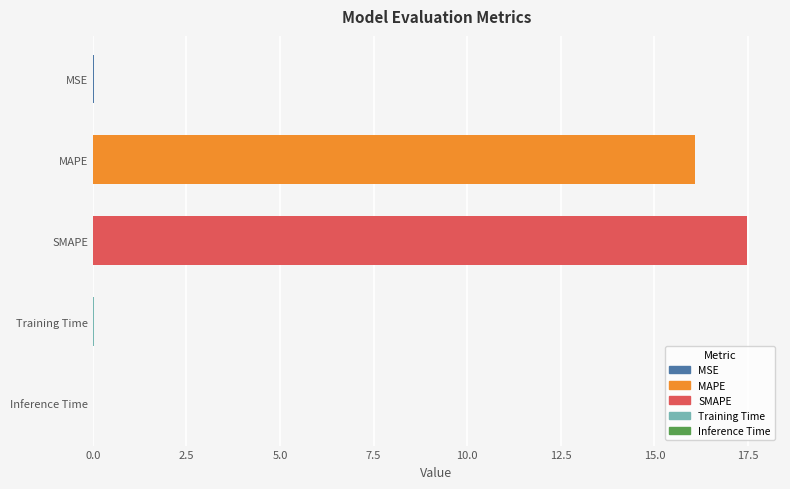

Is it true that the value at MAPE is 16.1?

True